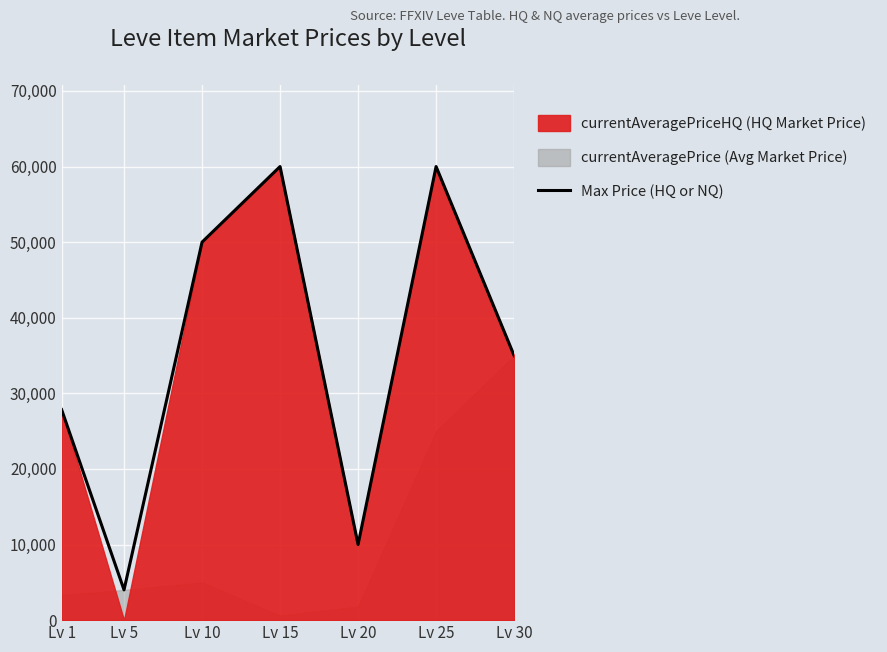

Between Lv 5 and Lv 30, which is larger?

Lv 30